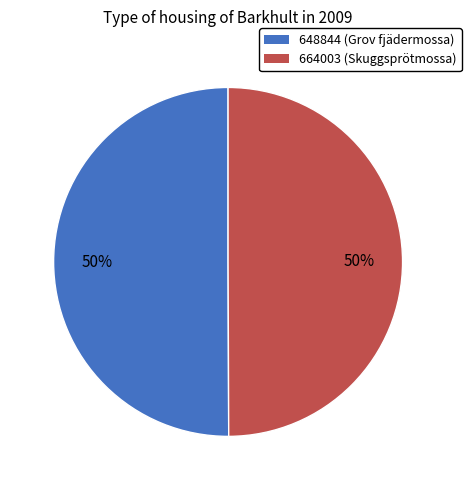

What is the ratio of the value at 664003 to the value at 648844?

1.0